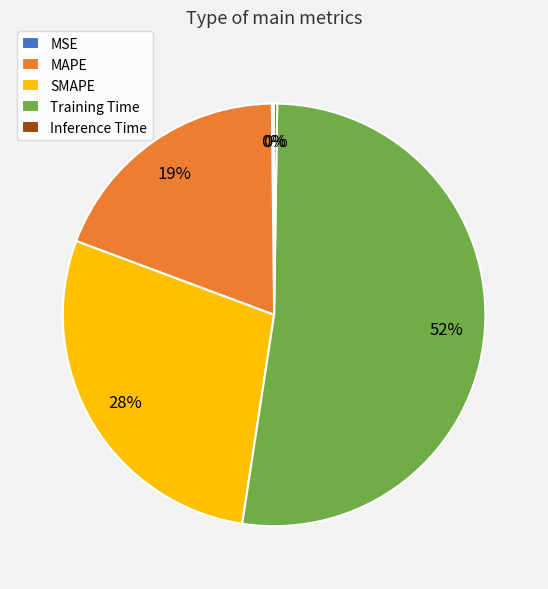

What is the majority slice?

Training Time